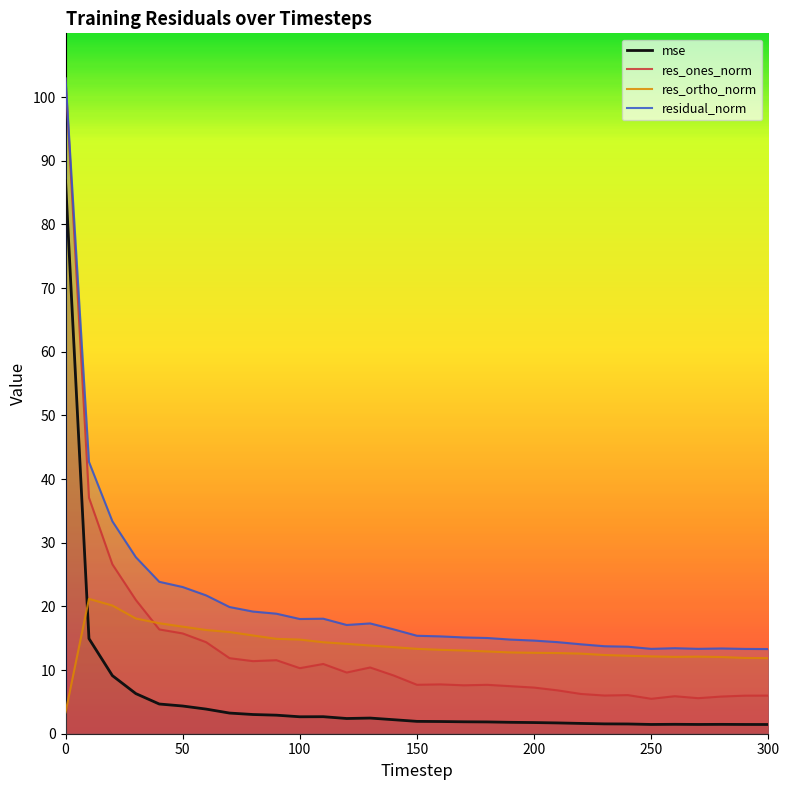

What is the minimum value for res_ones_norm?

5.5